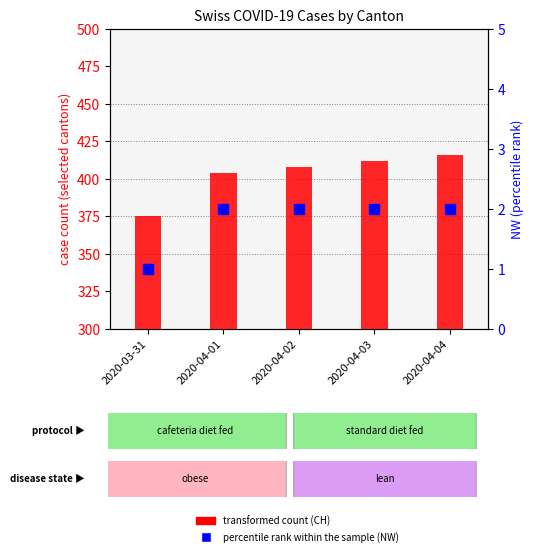

Is it true that NW (percentile rank within sample) equals 2 at 2020-04-01?

True